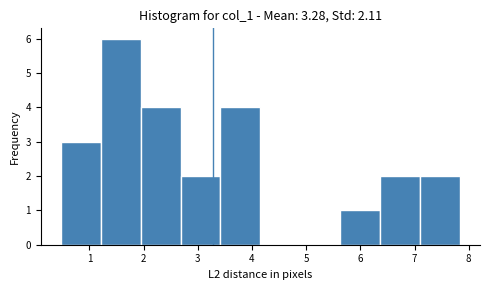

What is the height of the bar covering 1.9 to 2.7 on the x-axis? Neither the bar edges nor the heights are printed on the chart, so give them approximately, as read against the axes.

4